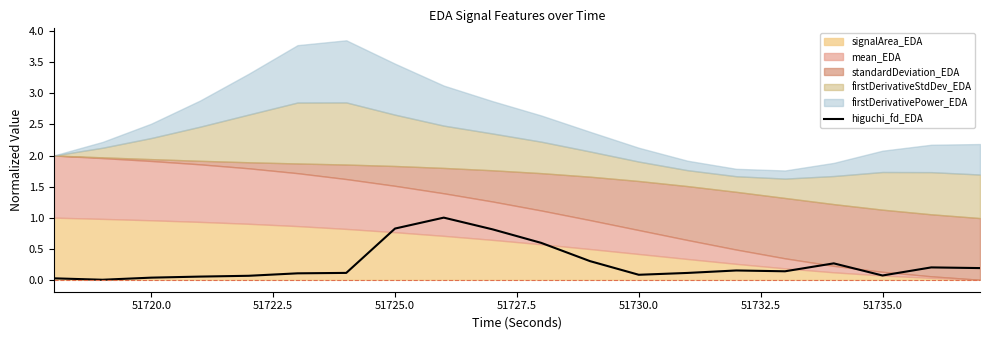

What is the maximum value for higuchi_fd_EDA?

1.0